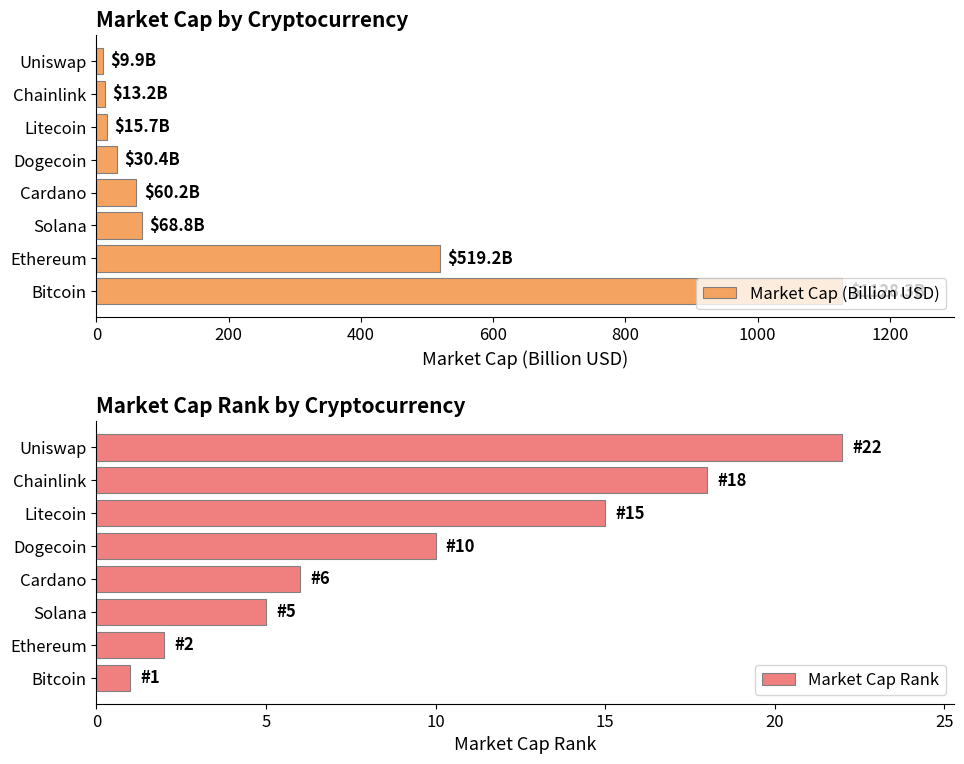

At which label is Market Cap (Billion USD) closest to 569?

Ethereum